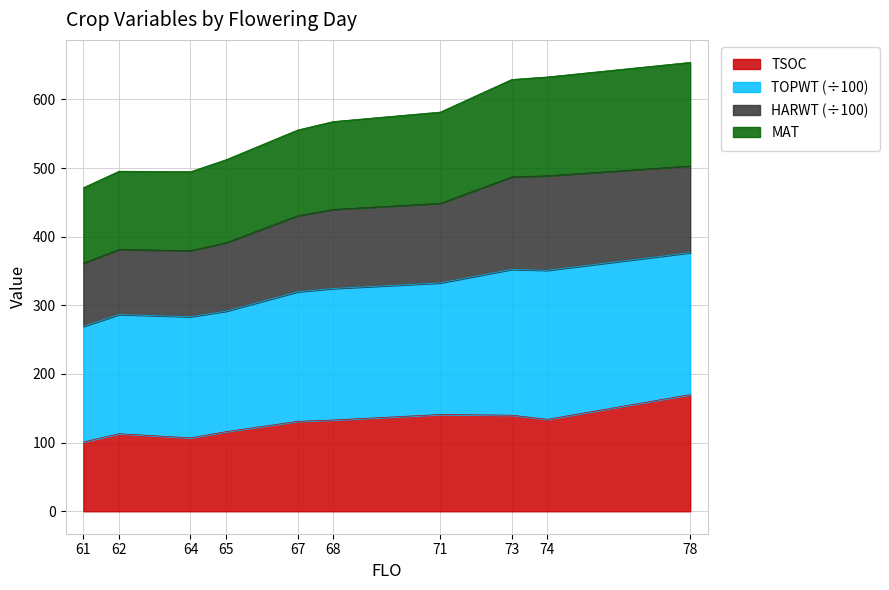

True or false: TSOC has more than 2 points higher than both neighbors.

False